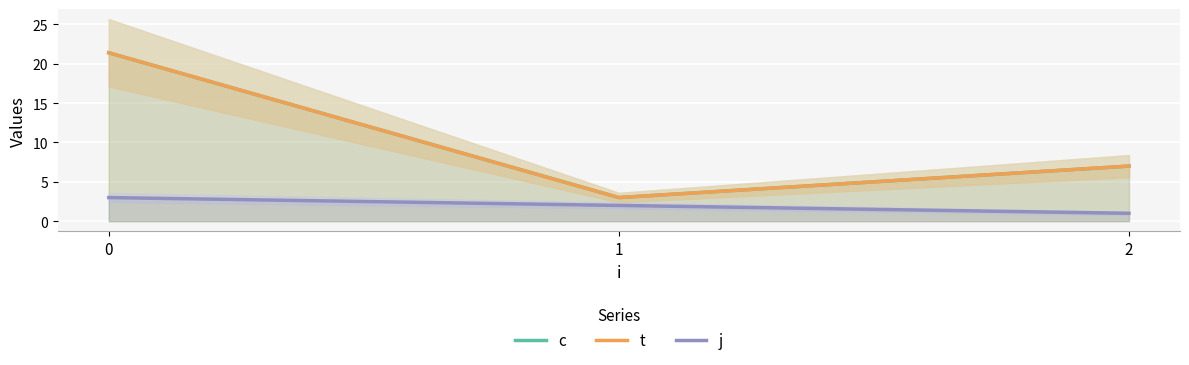

What is the lowest value of the j series?

1.0